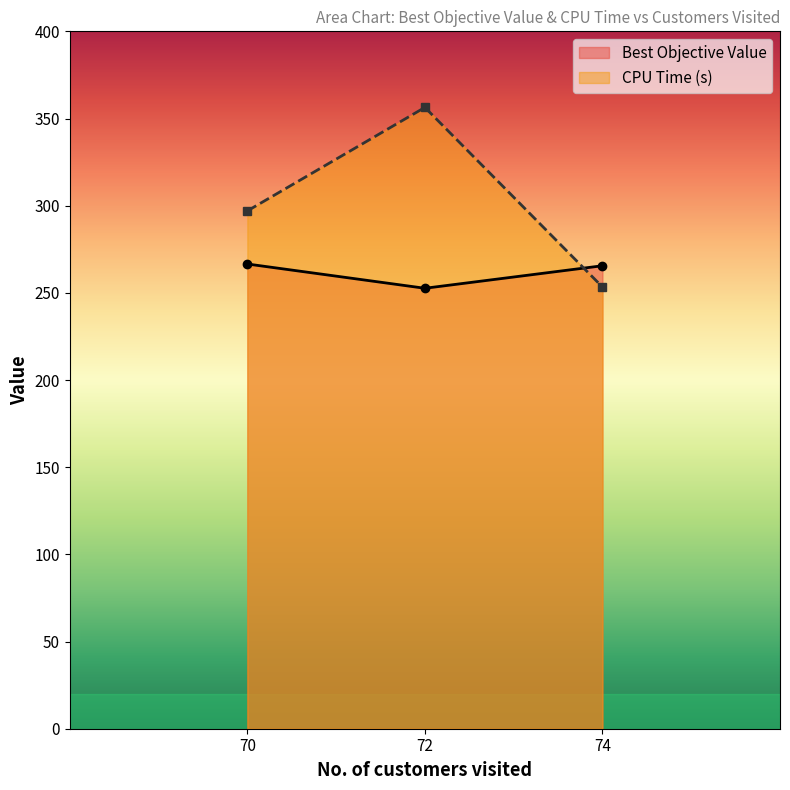

Is it true that CPU Time (s) equals 253.4 at 74?

True